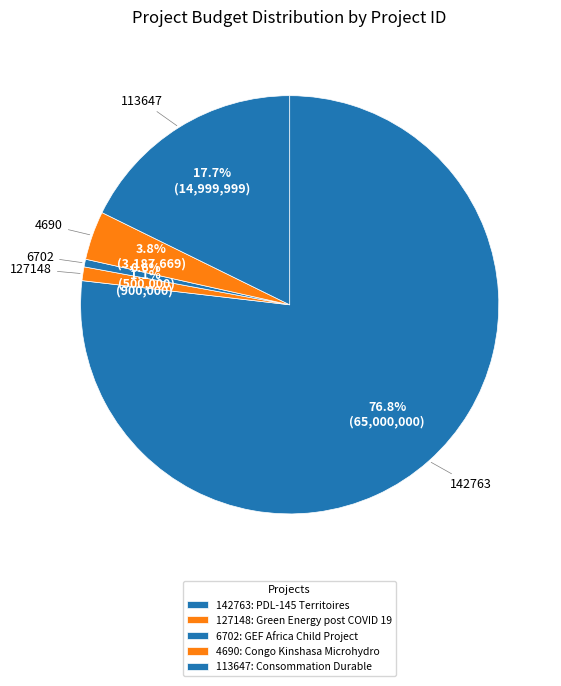

Which slice is the largest?

142763